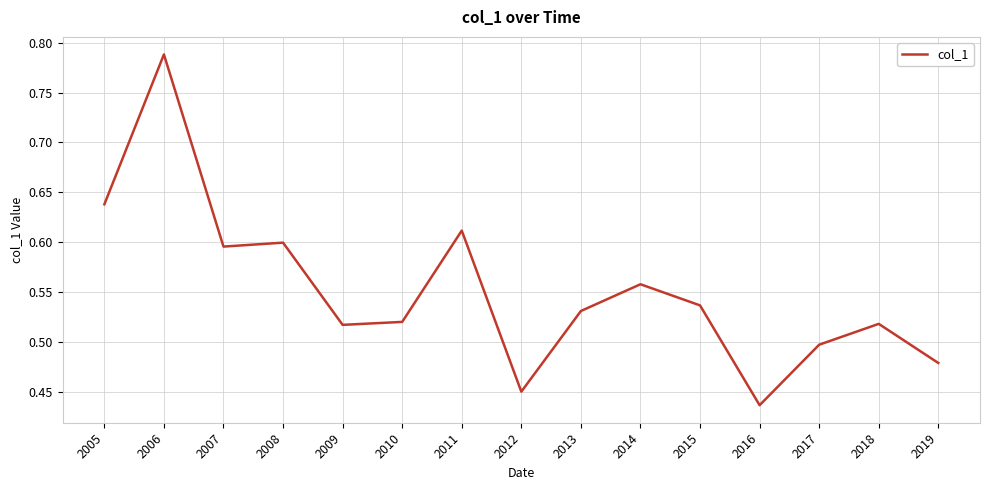

At which category does the chart reach its peak across all series?

2006